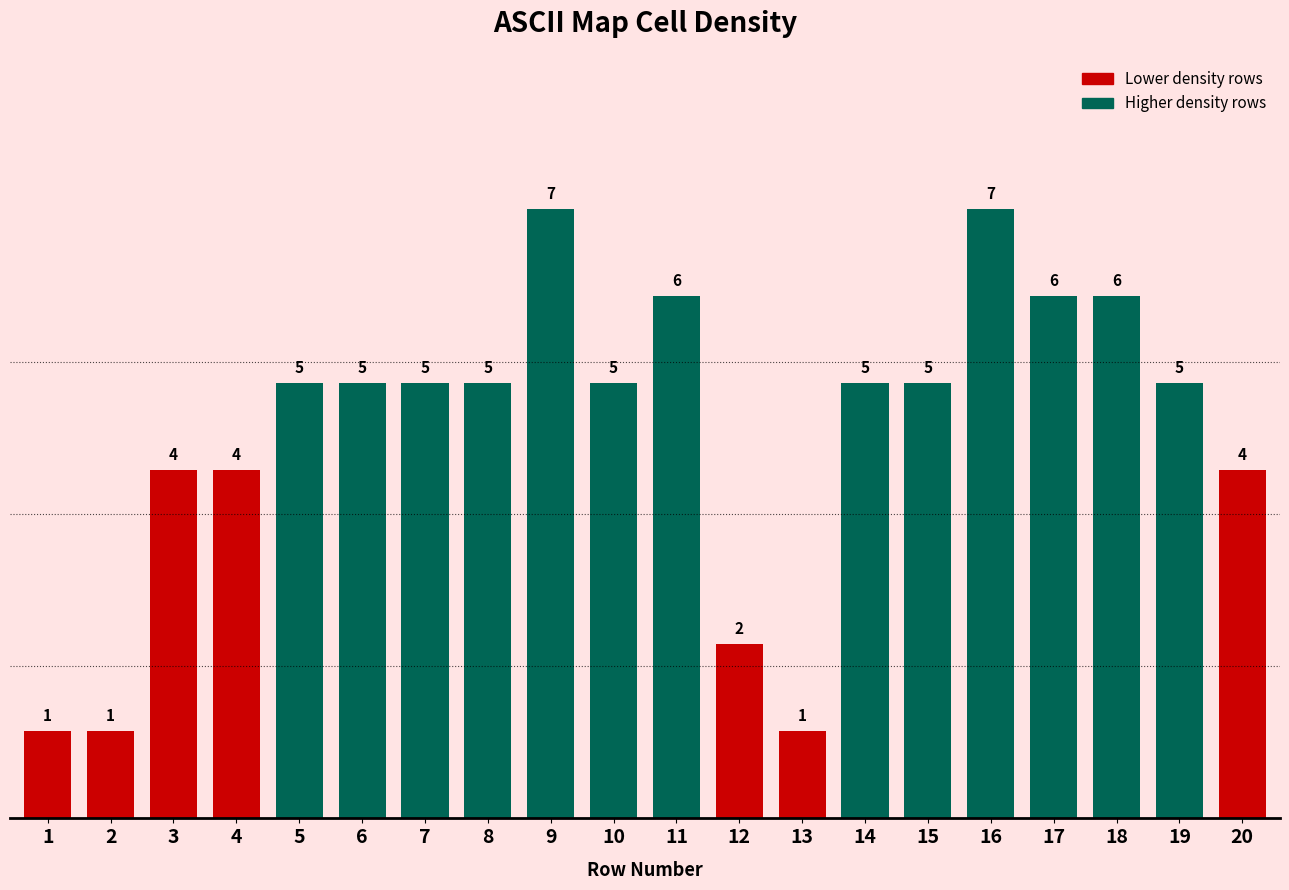

The value at 7 is 5. True or false?

True